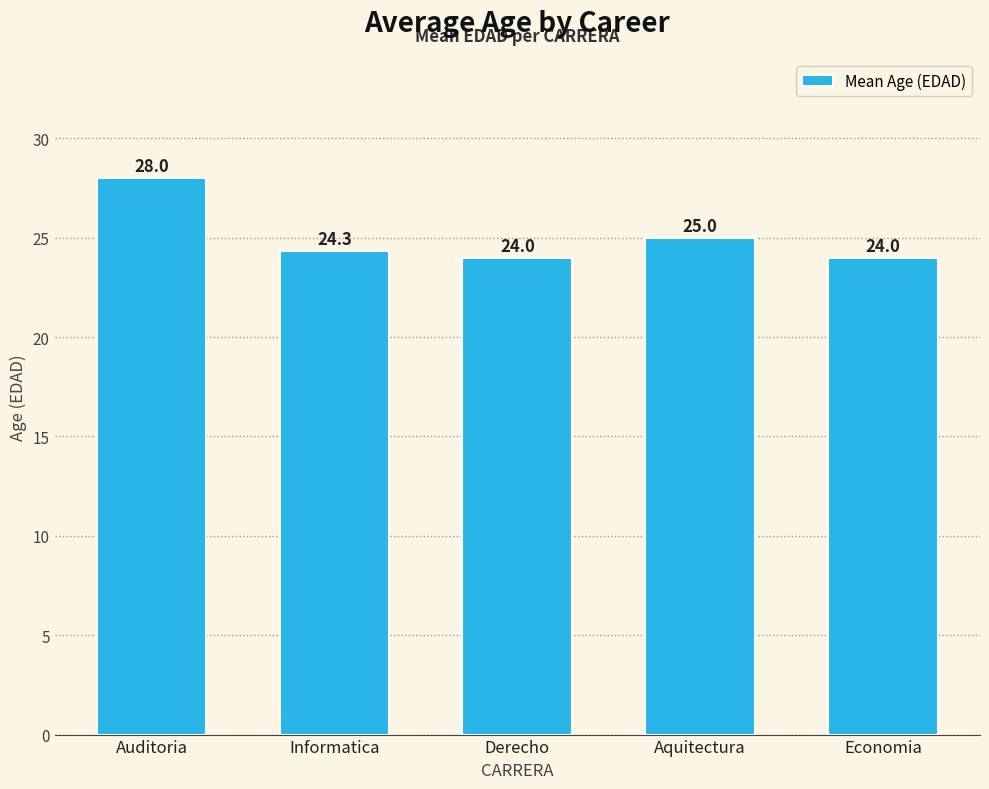

True or false: the data shows 25.0 at Aquitectura.

True